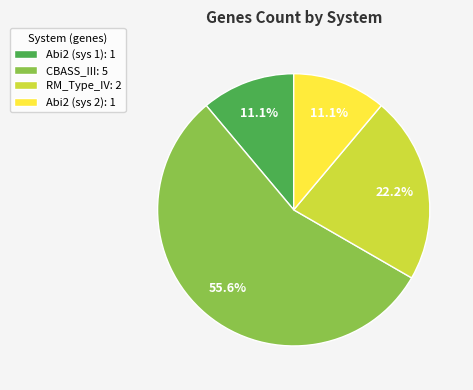

Count the number of slices in the pie.

4